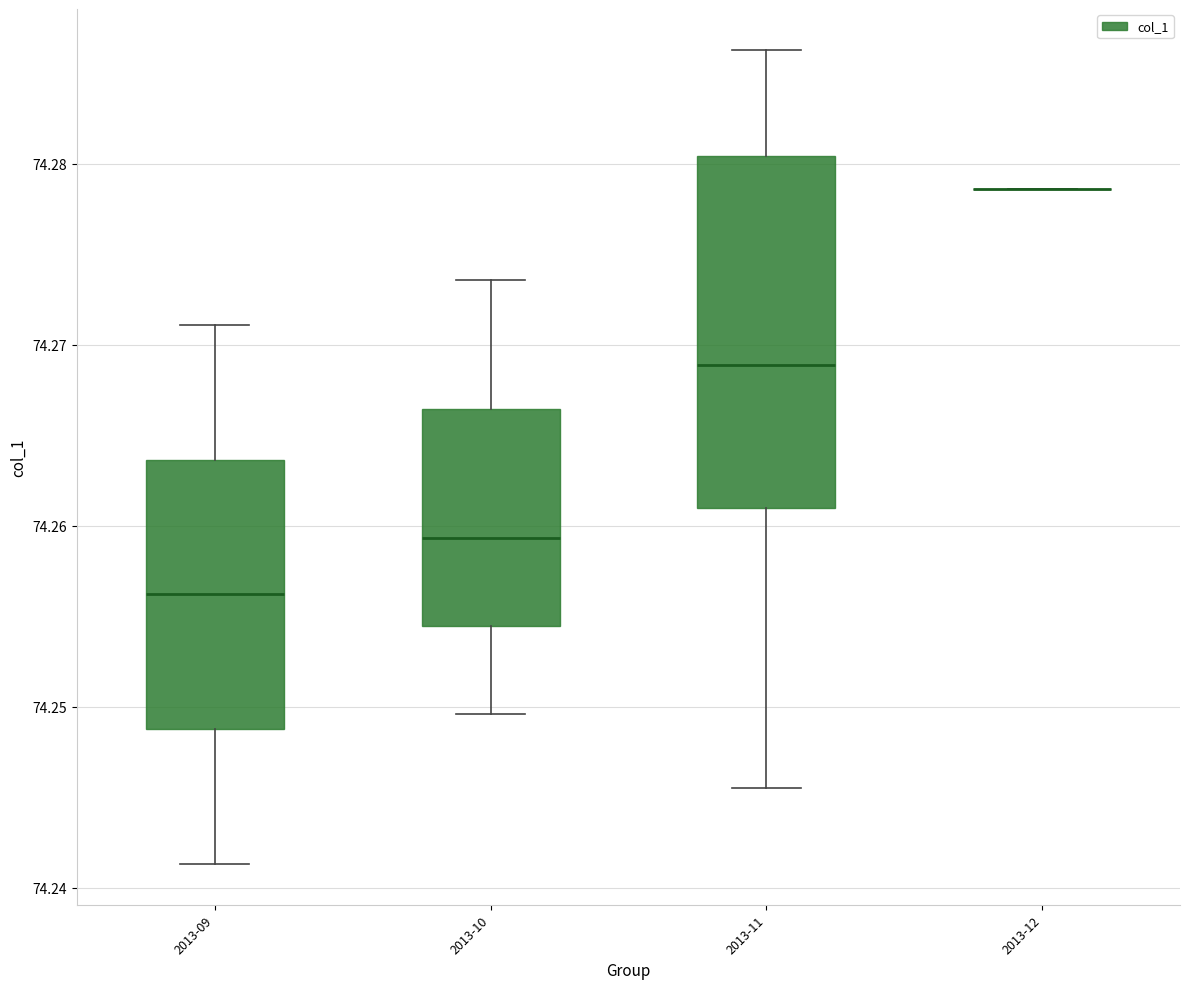

Which box is the tallest, from its lower edge to its upper edge?

2013-11